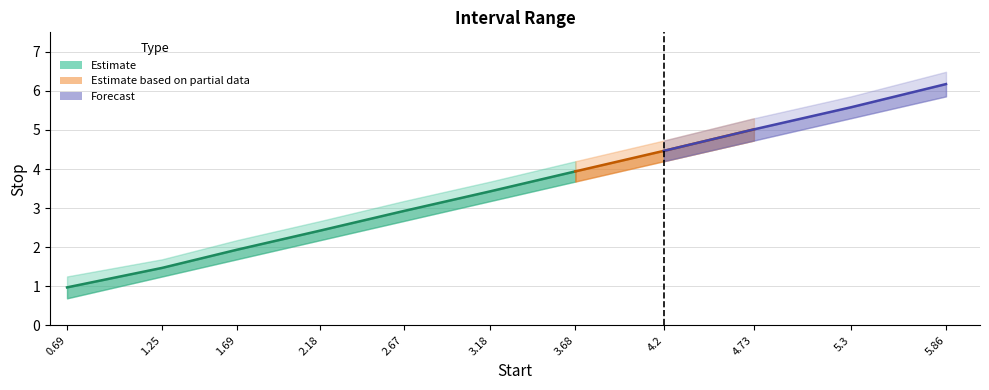

What is the difference between the maximum and minimum values in the Stop series?

5.2